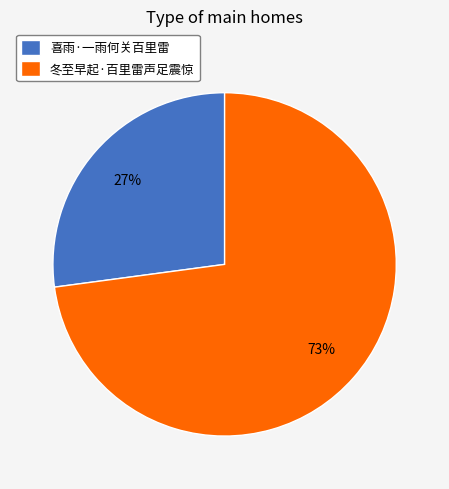

Between 冬至早起·百里雷声足震惊 and 喜雨·一雨何关百里雷, which is larger?

冬至早起·百里雷声足震惊